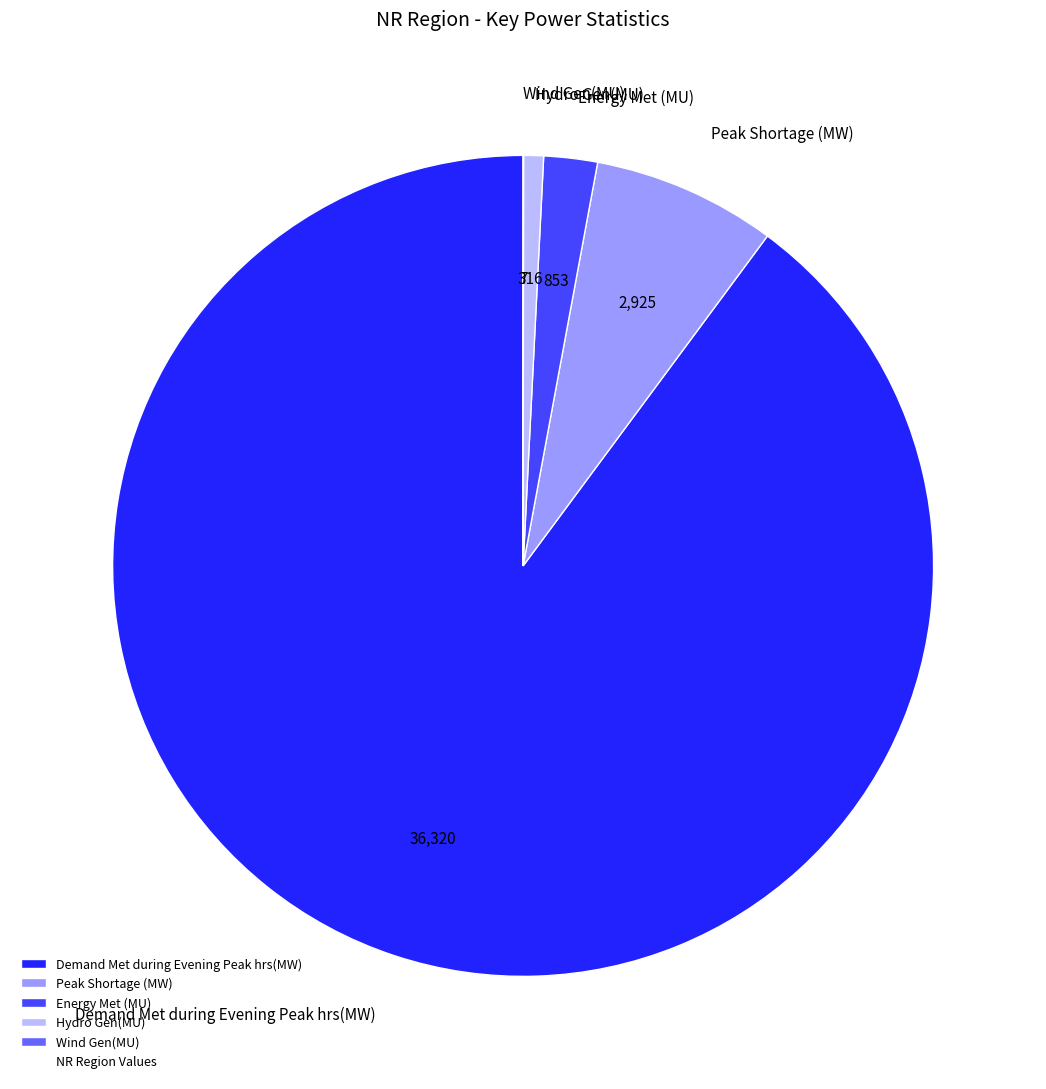

Which category has the biggest portion of the pie?

Demand Met during Evening Peak hrs(MW)